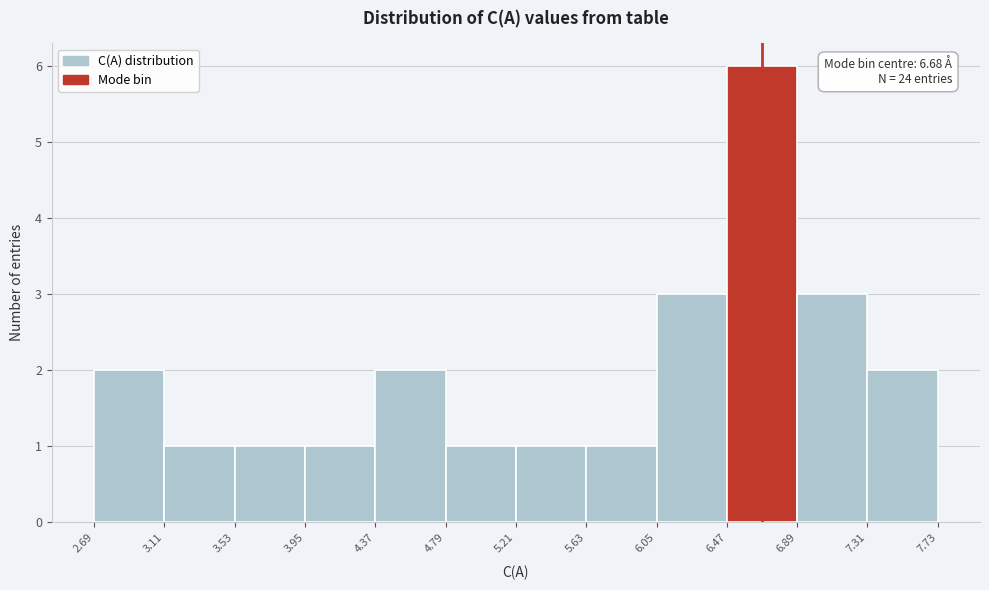

Over which range of the x-axis is the bar tallest?

6.47 to 6.89